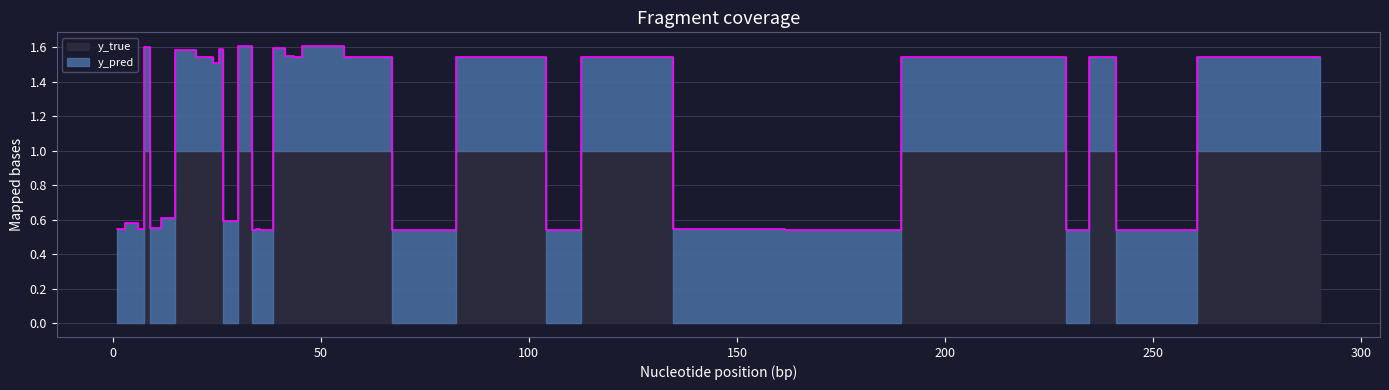

At which category is the sum across all series the highest?

46